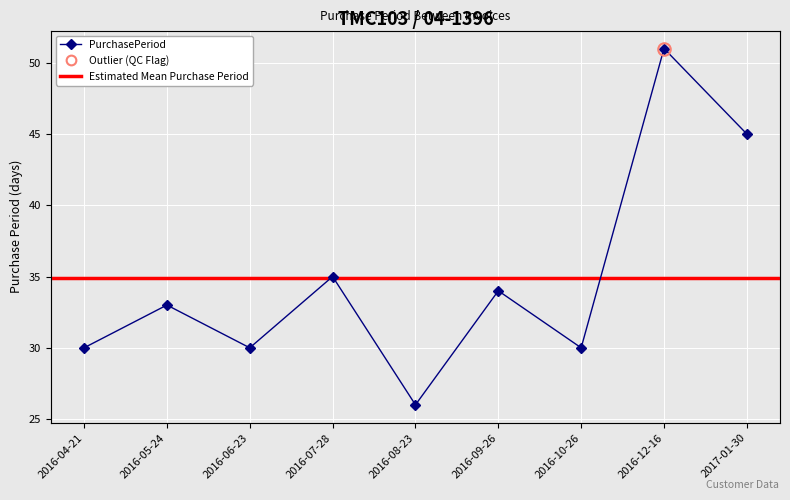

Approximately how many times larger is the value at 2016-08-23 compared to 2016-06-23?

0.9